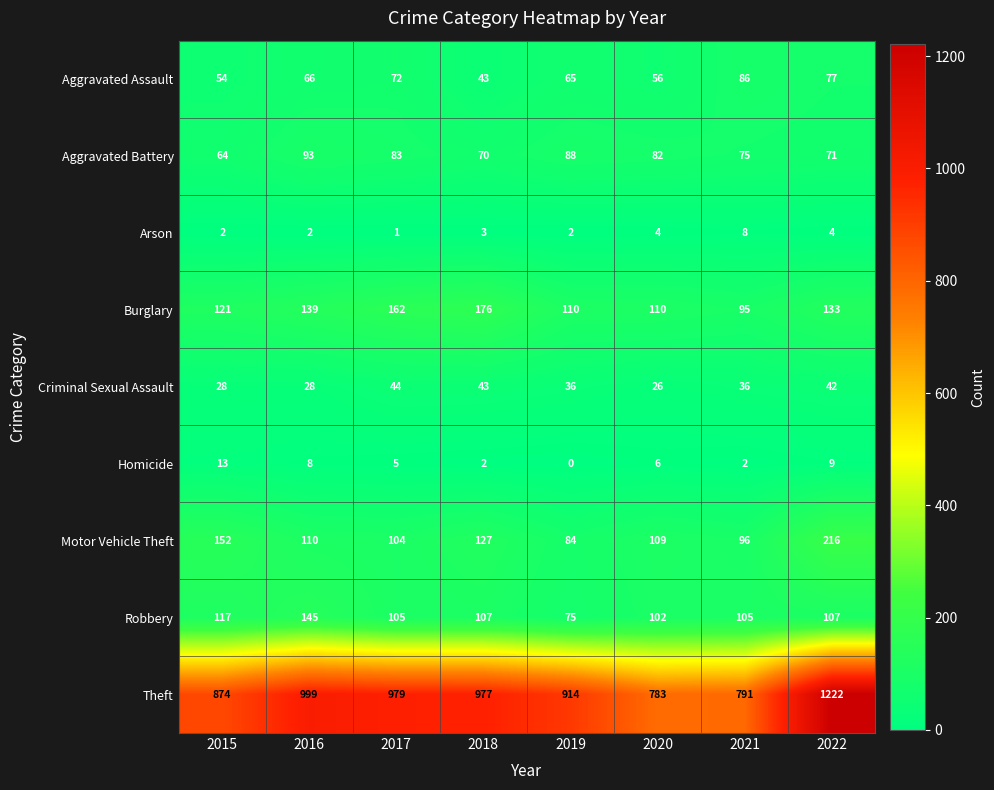

Which label corresponds to the smallest value in the chart?

2019